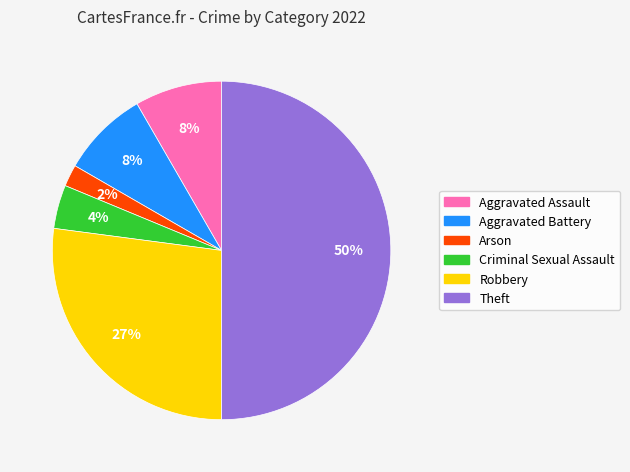

What is the ratio of the value at Aggravated Assault to the value at Arson?

4.0